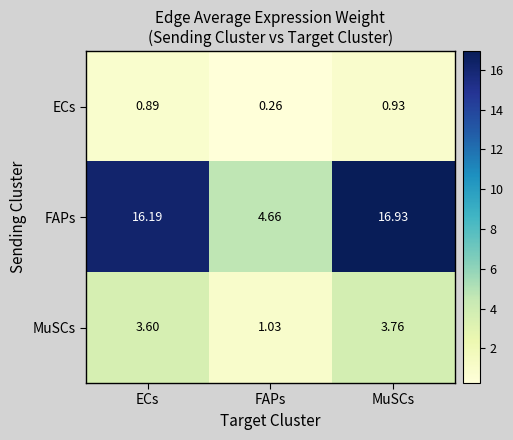

Which category has the lowest value across all series?

FAPs